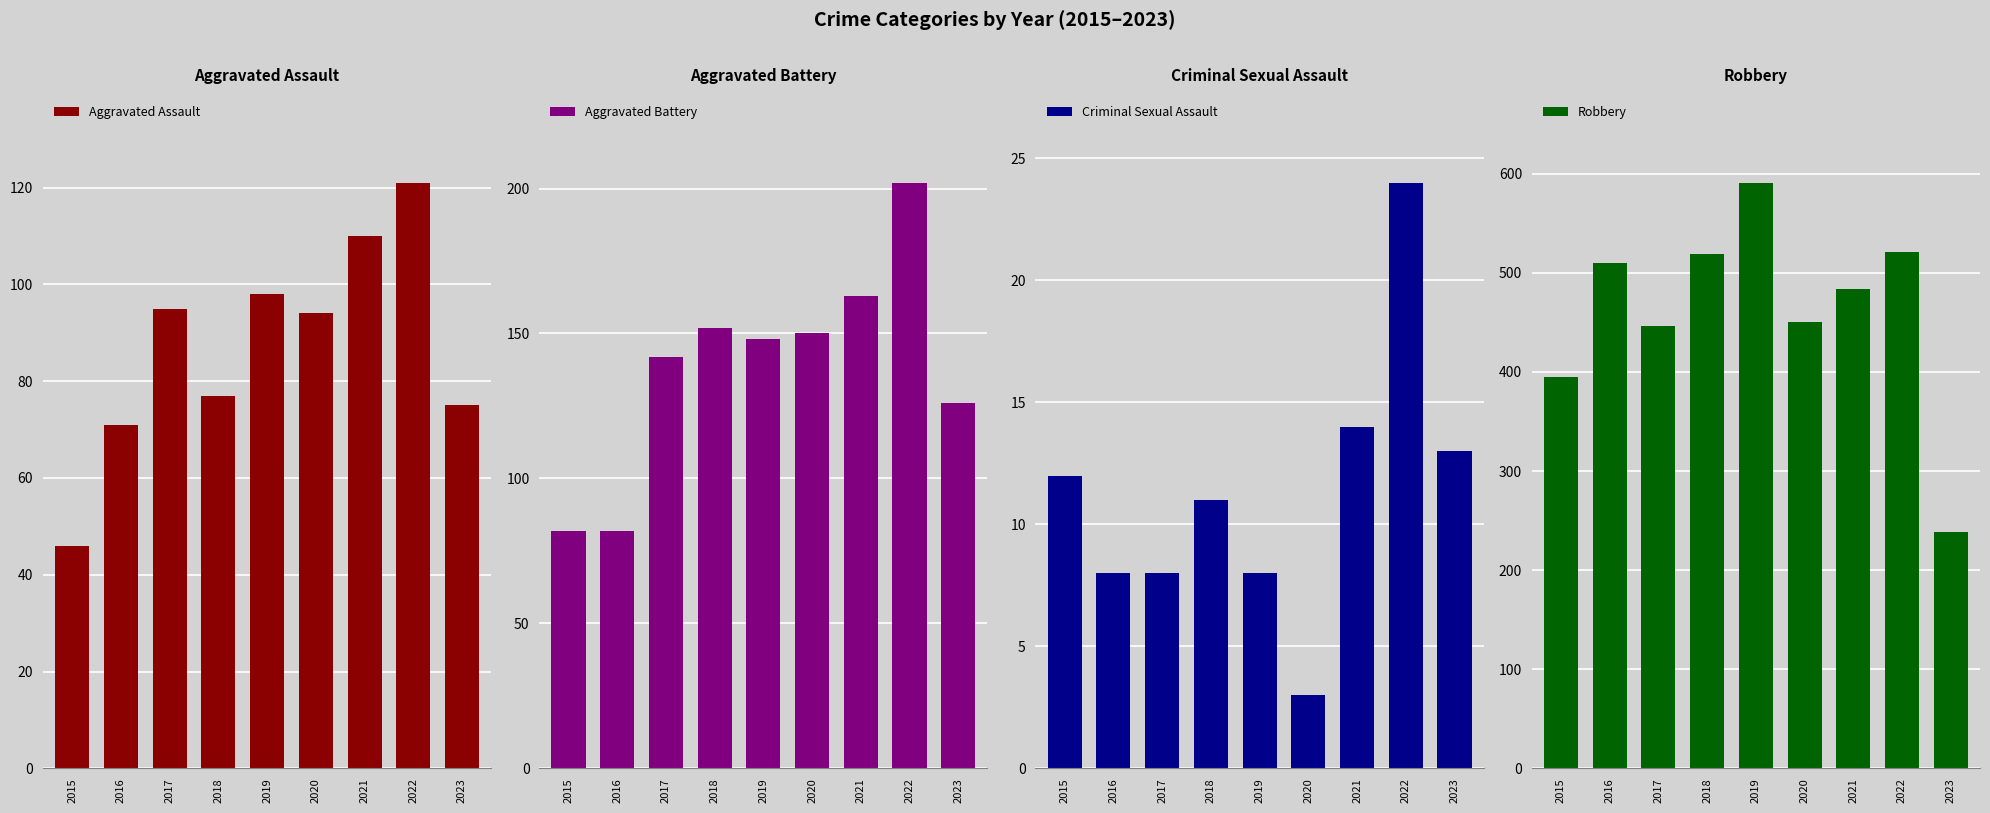

Which series has the largest total across all categories?

Robbery